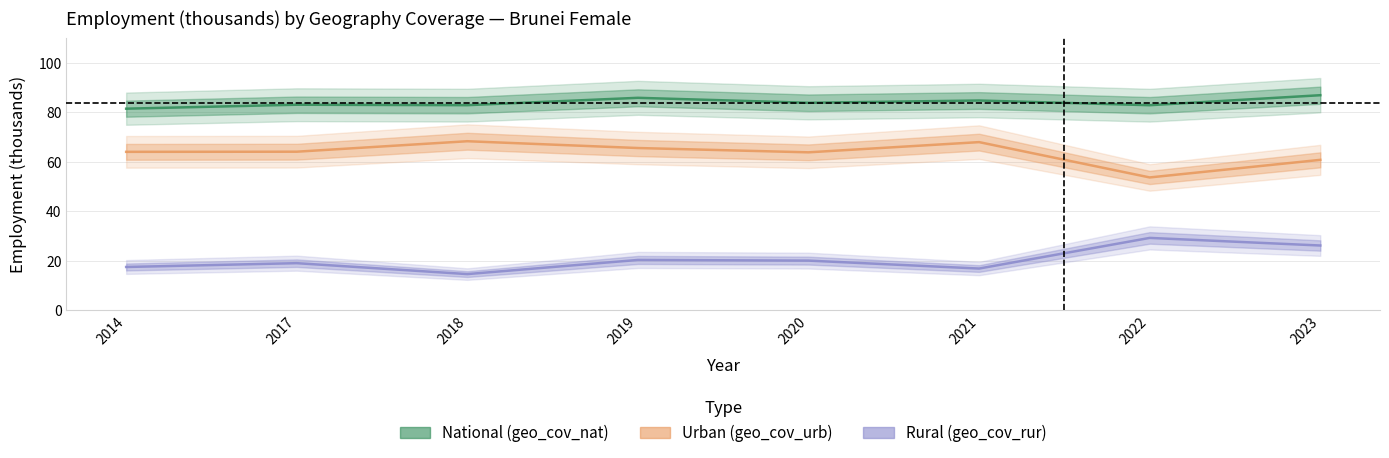

What is the difference between the maximum and second lowest values in the geo_cov_urb series?

7.5